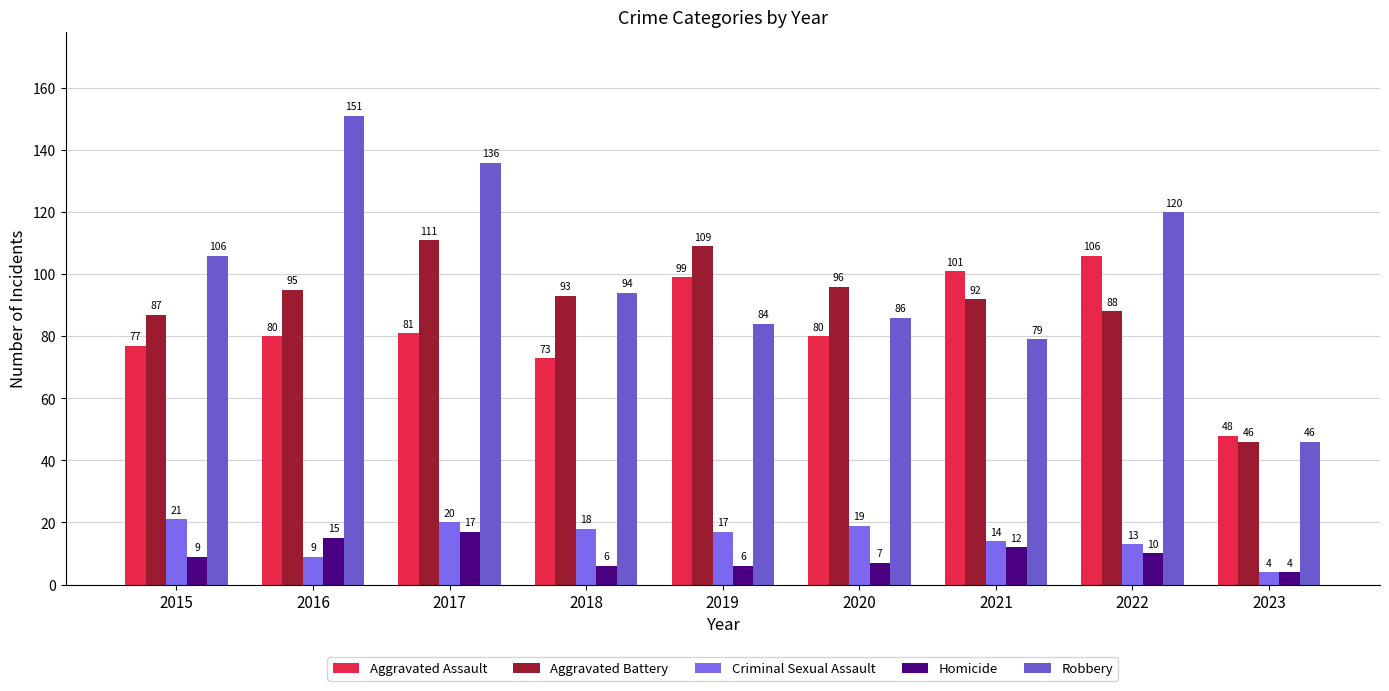

How many bars are there in each group?

5